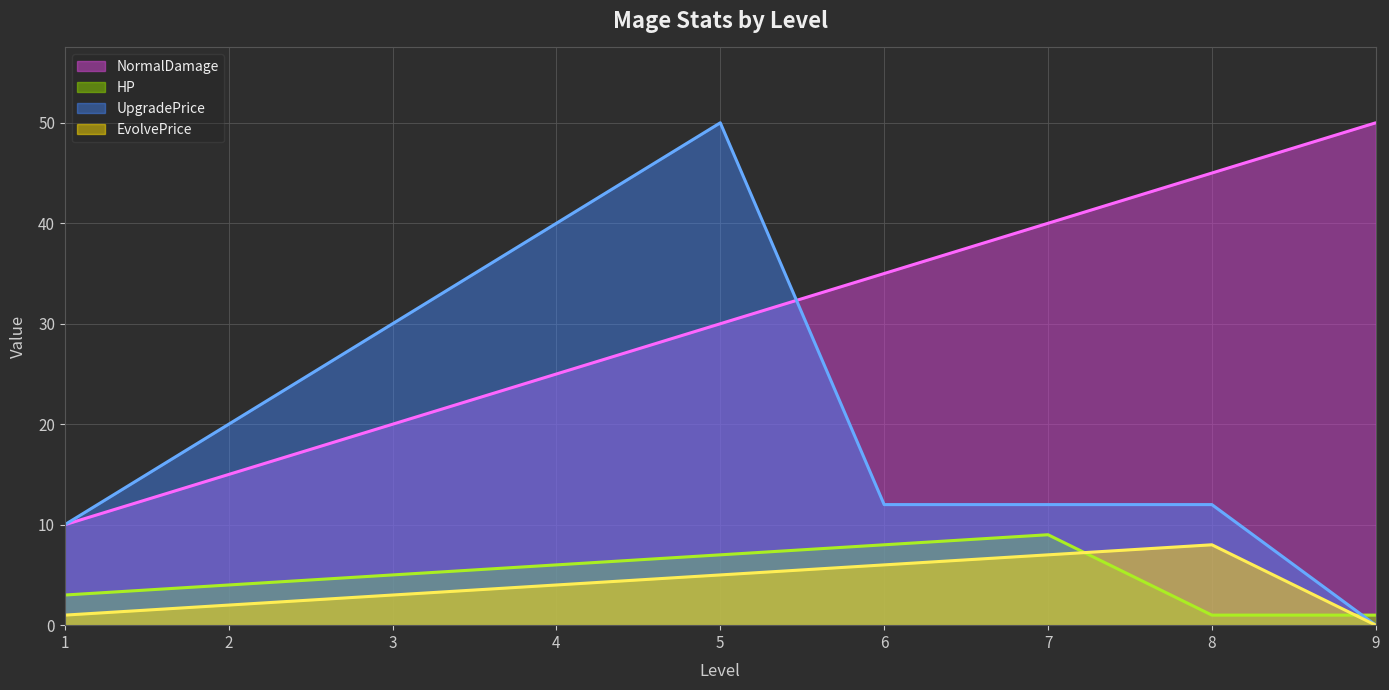

Reading left to right, list all the values displayed in this chart.

NormalDamage: 10	15	20	25	30	35	40	45	50
HP: 3	4	5	6	7	8	9	1	1
UpgradePrice: 10	20	30	40	50	12	12	12	0
EvolvePrice: 1	2	3	4	5	6	7	8	0